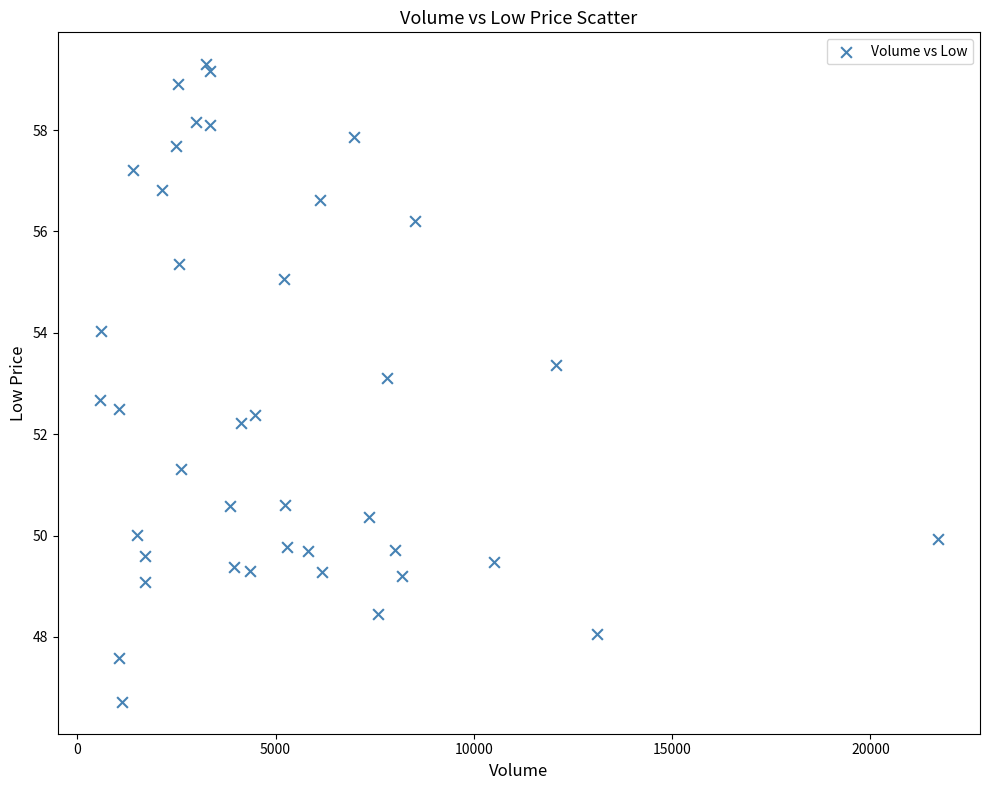

What is the range of Y values (max minus min)?

12.6